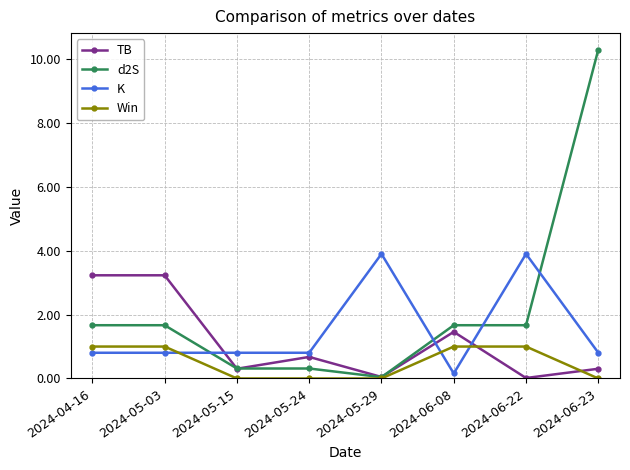

What is the difference between the second highest and second lowest values in the d2S series?

1.4